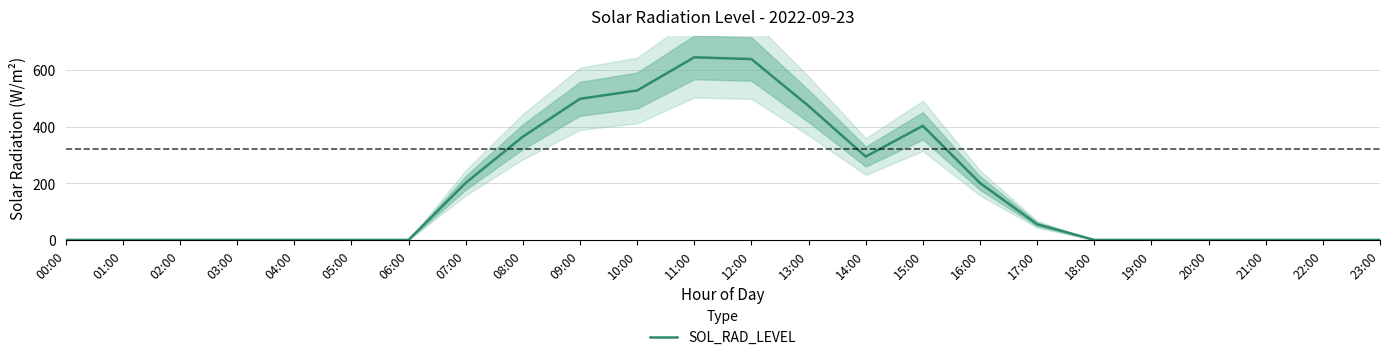

List the labels in order of value, largest first.

11:00, 12:00, 10:00, 09:00, 13:00, 15:00, 08:00, 14:00, 07:00, 16:00, 17:00, 00:00, 01:00, 02:00, 03:00, 04:00, 05:00, 06:00, 18:00, 19:00, 20:00, 21:00, 22:00, 23:00